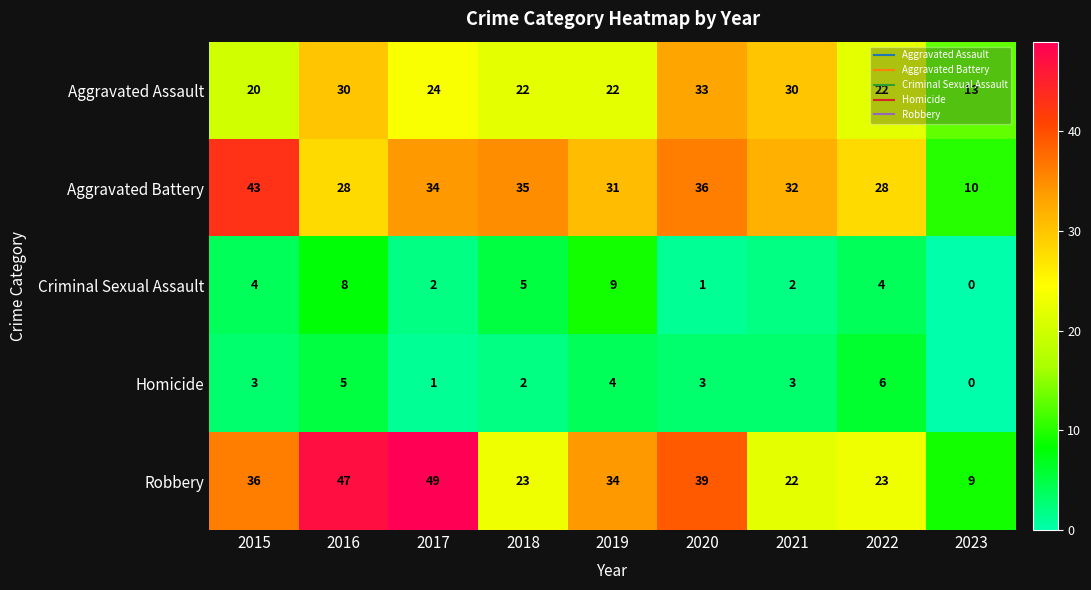

At which label does Robbery reach its minimum?

2023